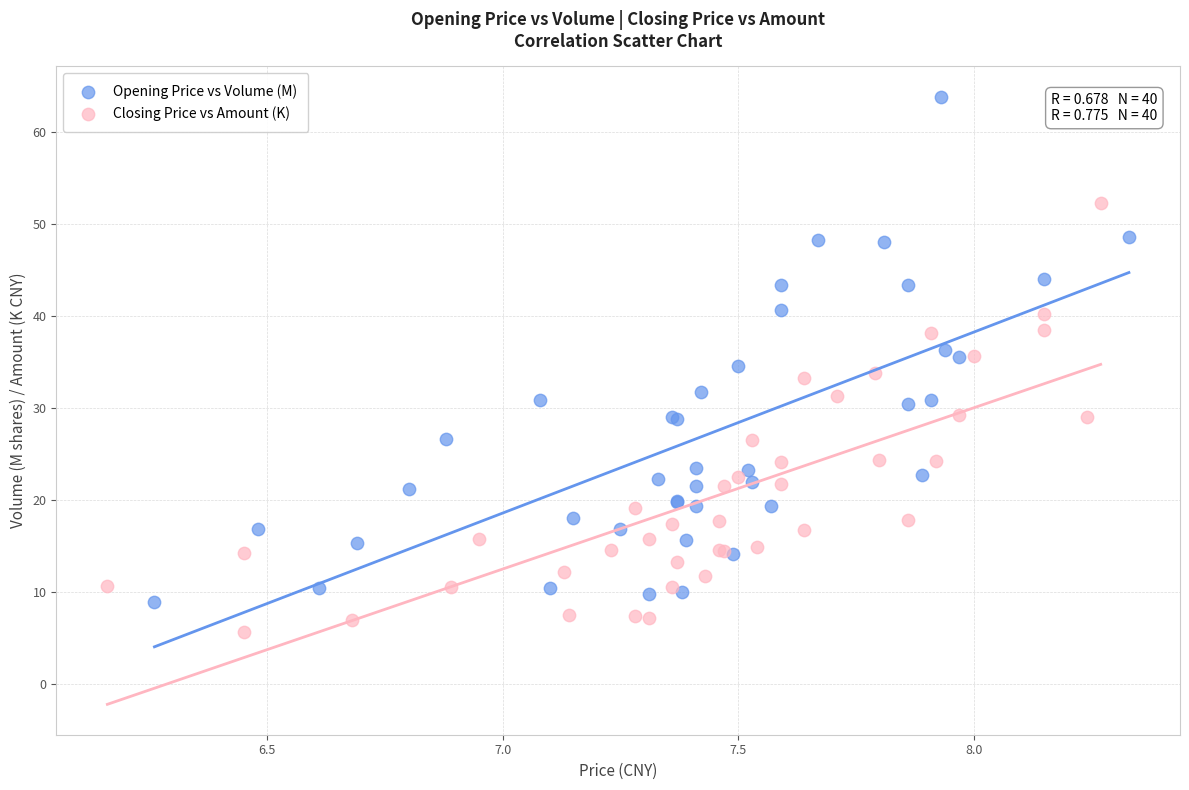

Which series reaches the maximum Y coordinate?

Opening Price vs Volume (M)